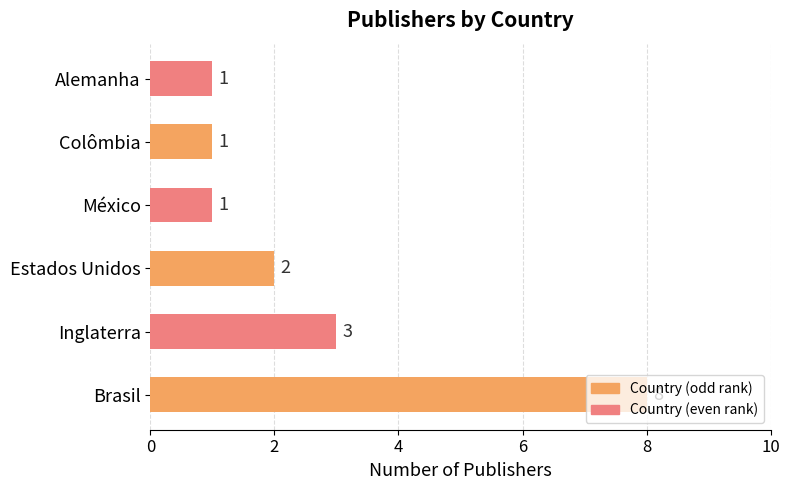

What is the sum of all values?

16